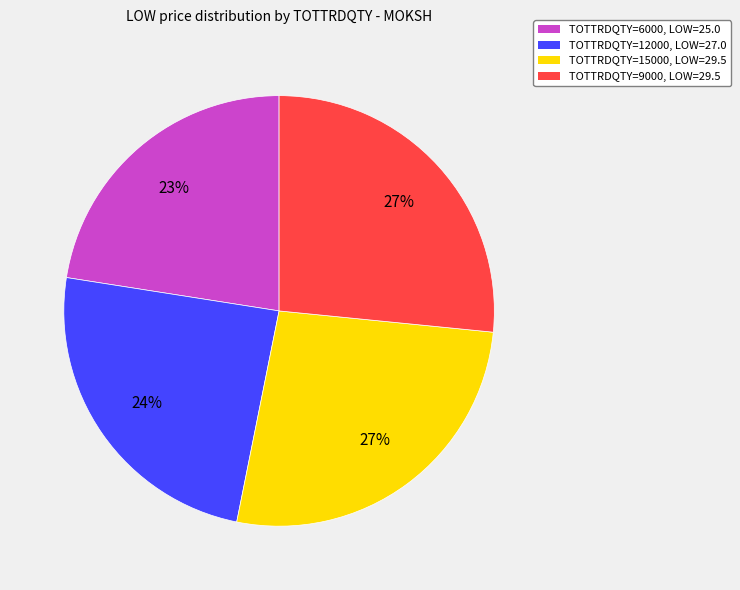

Which slice is the smallest?

TOTTRDQTY=6000, LOW=25.0